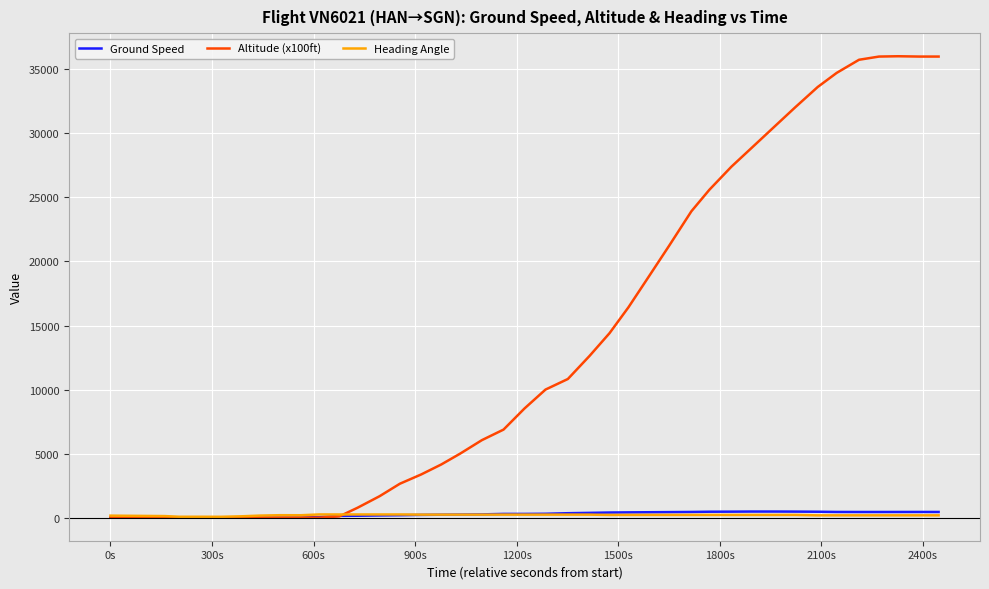

Which series has the largest total across all categories?

Altitude (x100ft)